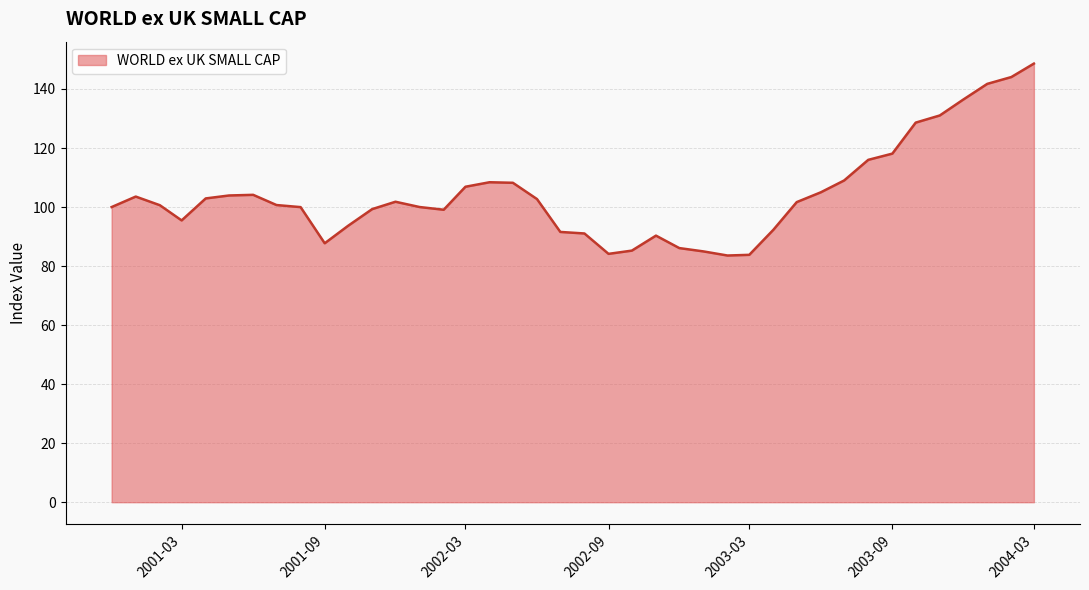

What is the greatest value displayed?

148.6